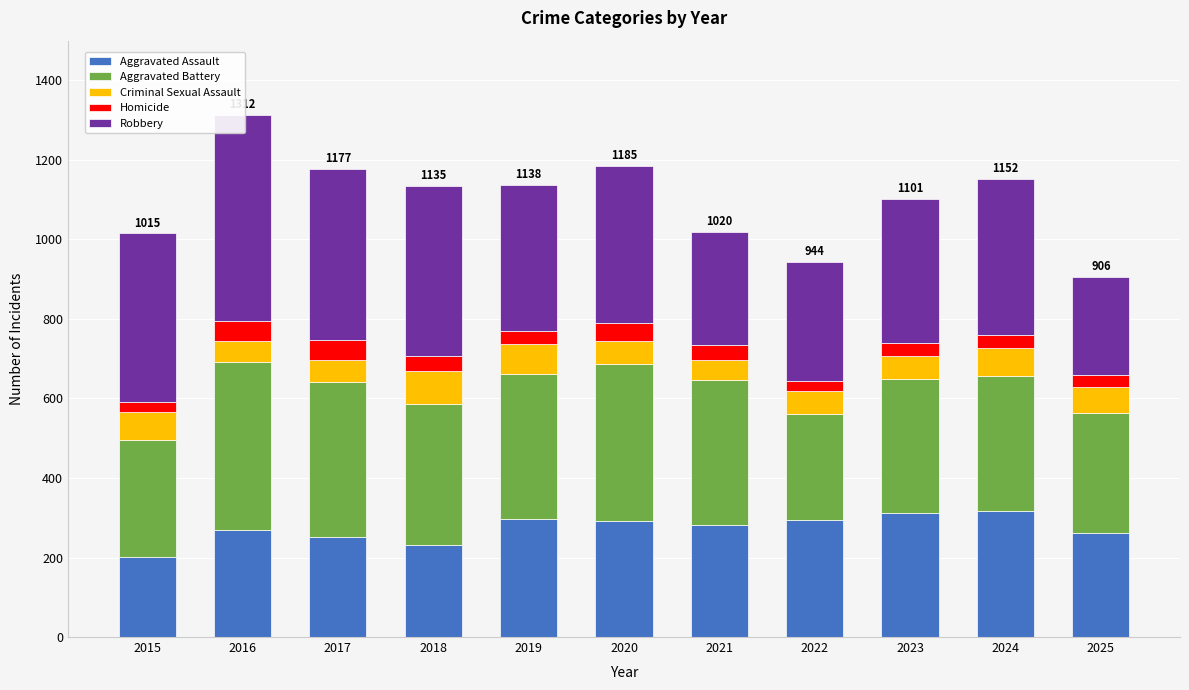

Is it true that Aggravated Assault equals 275 at 2015?

False